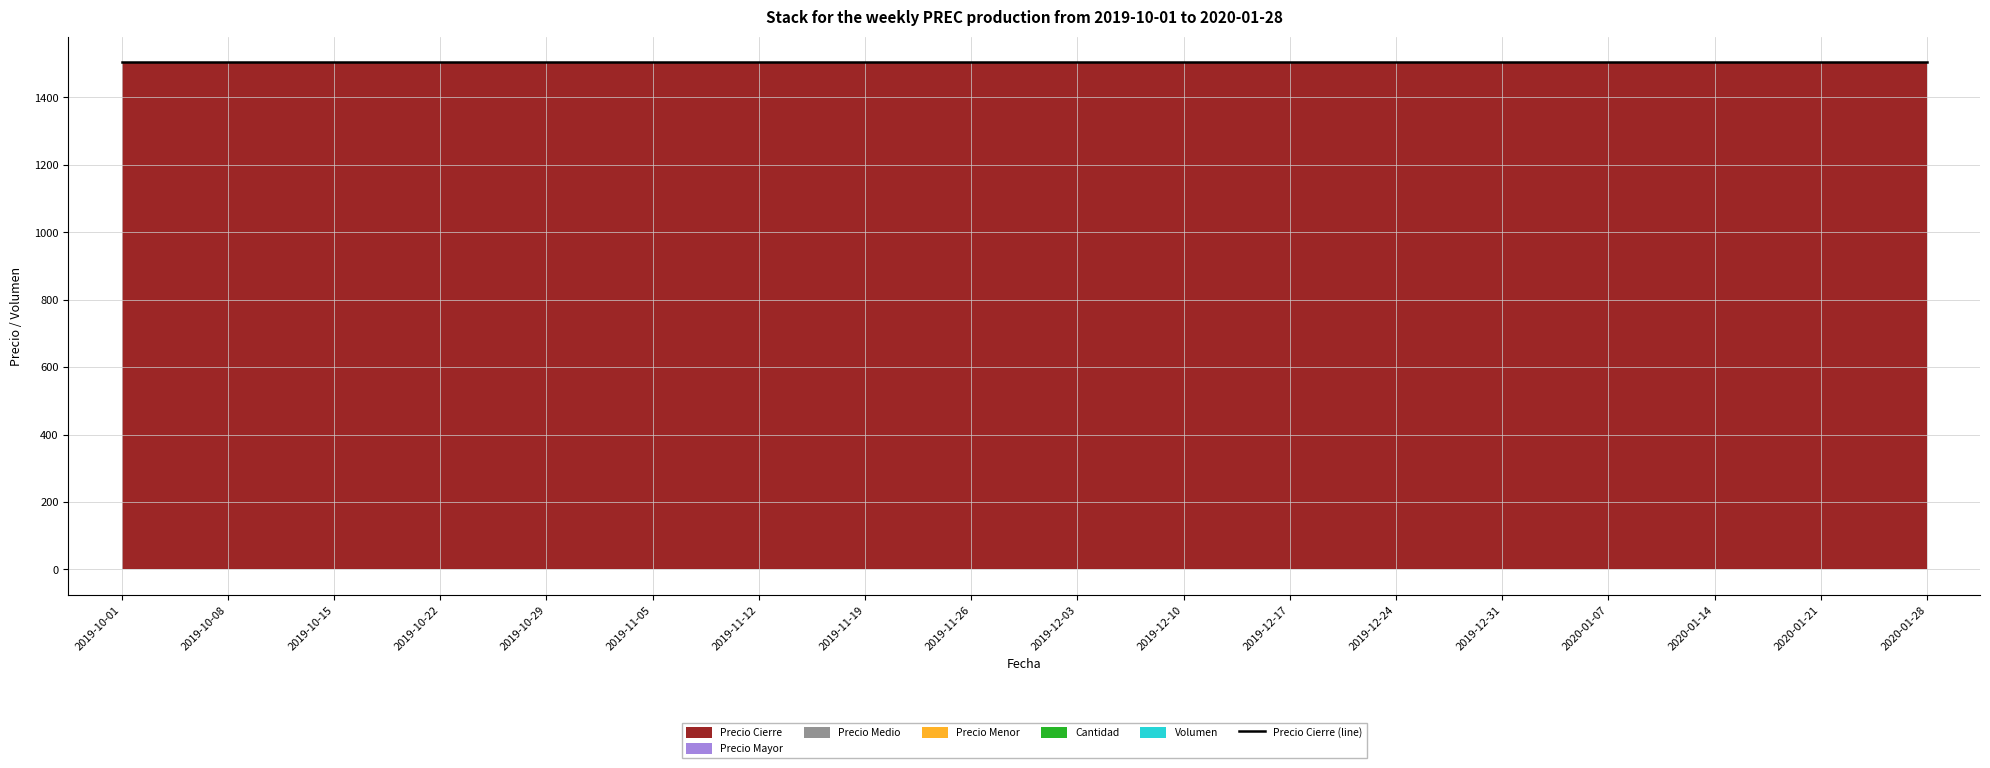

Which series has the largest total across all categories?

Precio Cierre